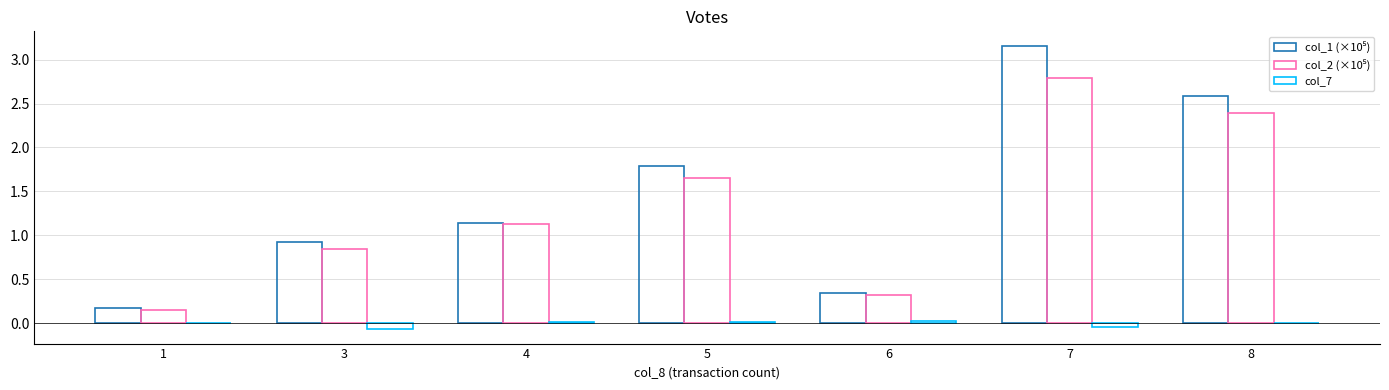

Rank the series by their maximum value, from highest to lowest.

col_1 (×10⁵), col_2 (×10⁵), col_7